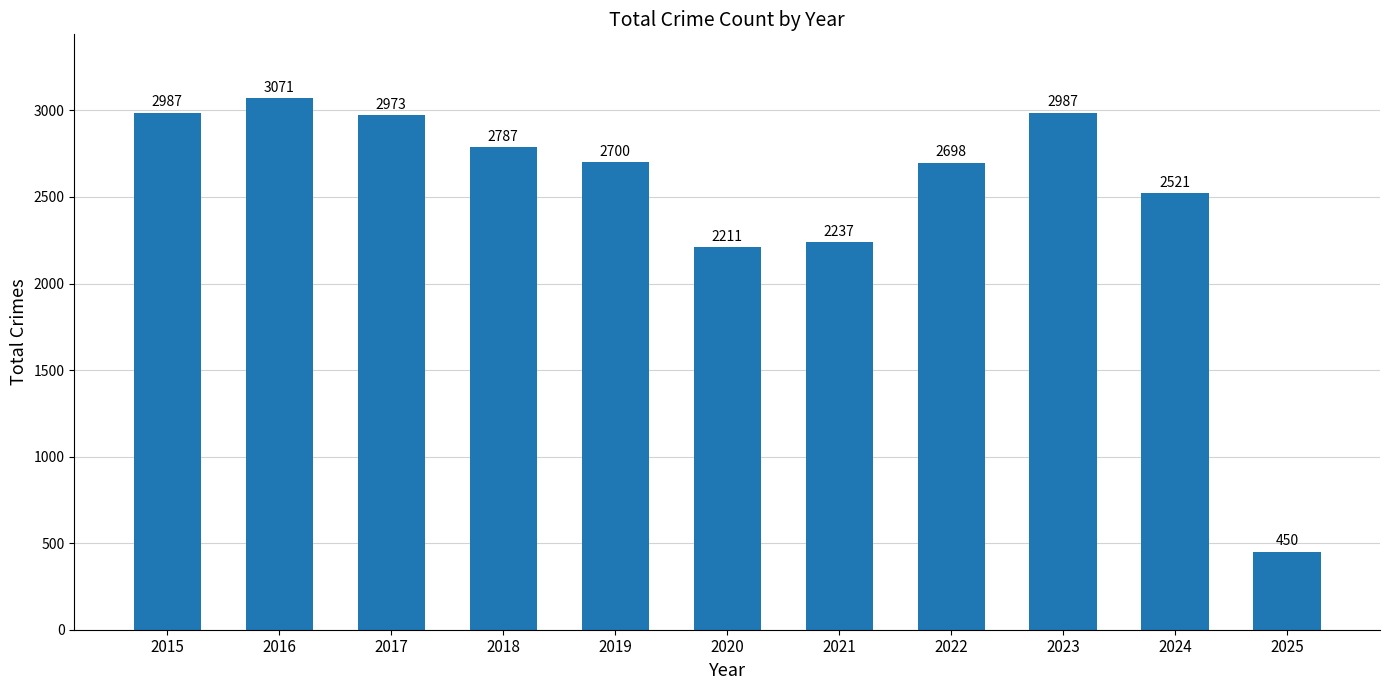

Which category has the highest value across all series?

2016